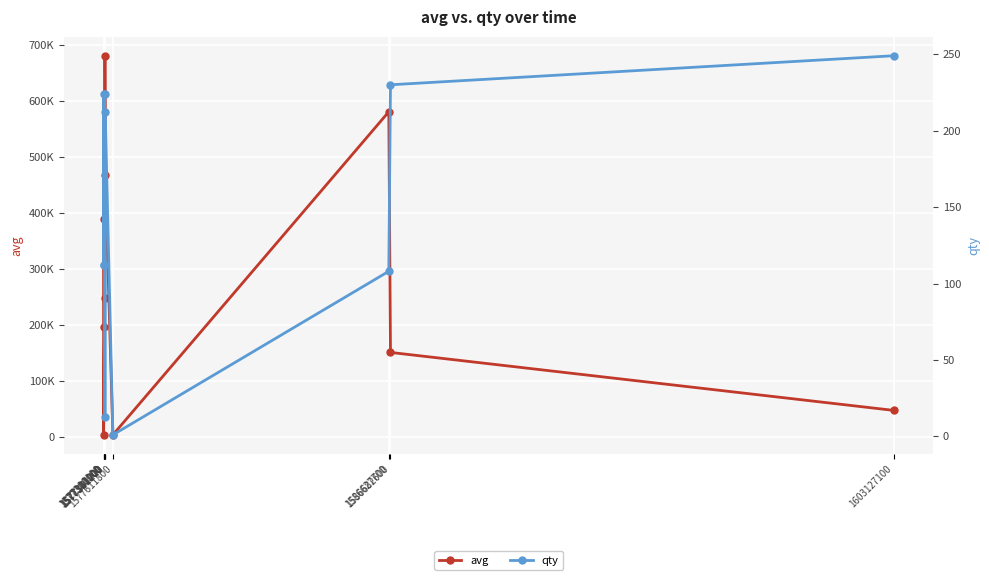

What is the approximate value of avg at 1577361000?

467643